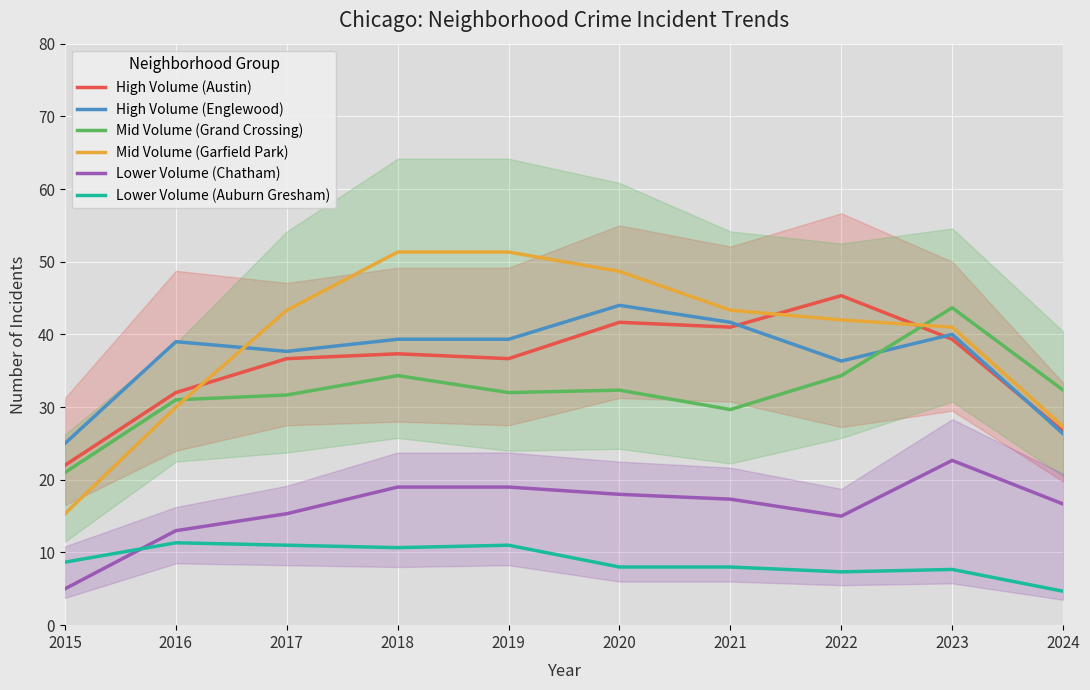

Is it true that Mid Volume (Garfield Park) equals 27.2 at 2023?

False